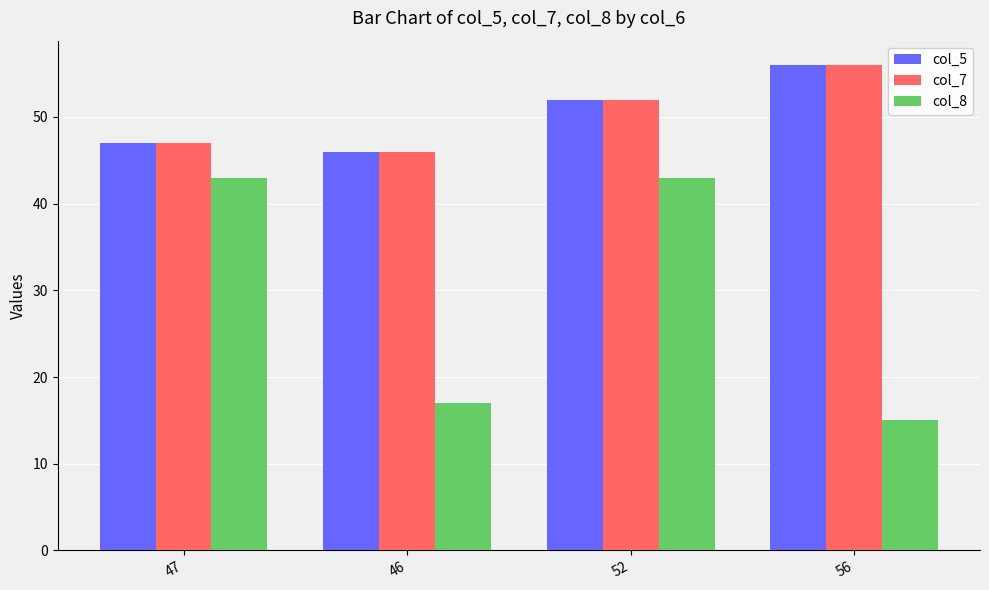

Is the value of col_7 at 46 greater than the value of col_8 at 47?

Yes